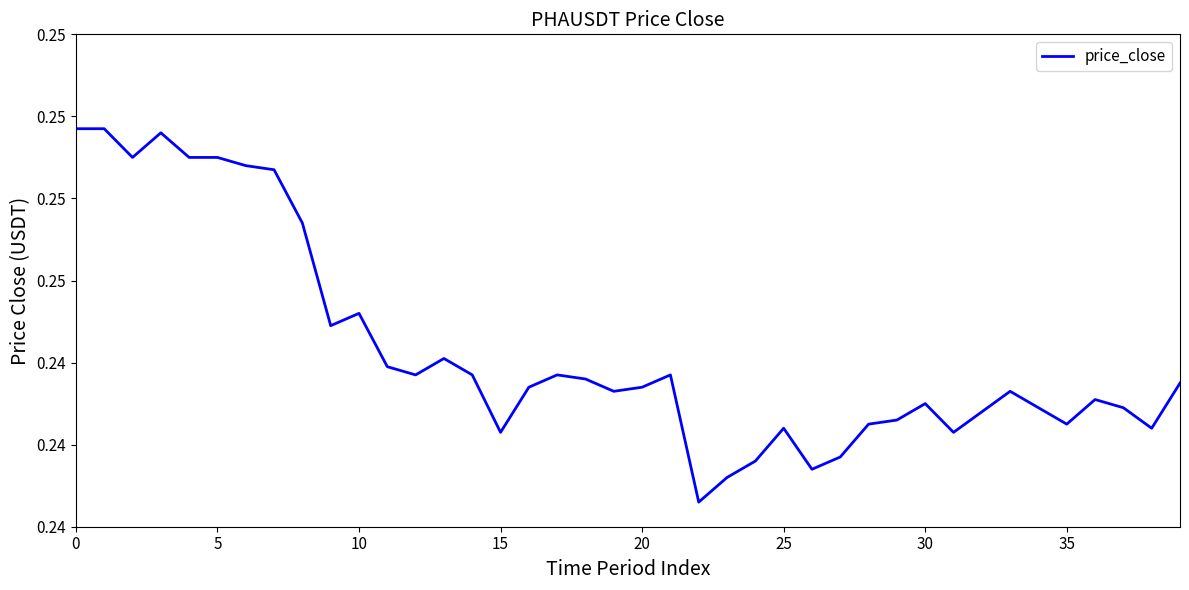

Is this an area chart (filled region under the line)?

No